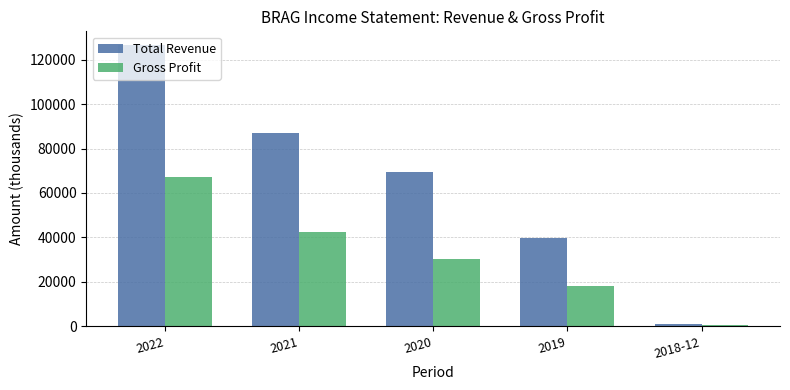

How many distinct data groups are displayed?

2